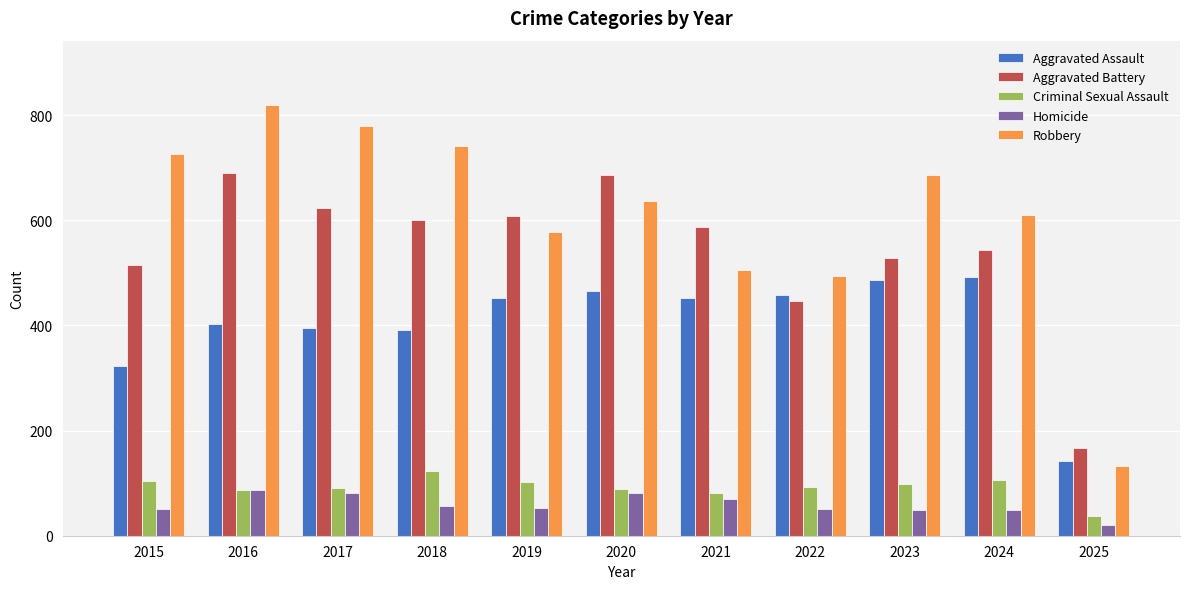

At how many categories does at least one series exceed 763?

2